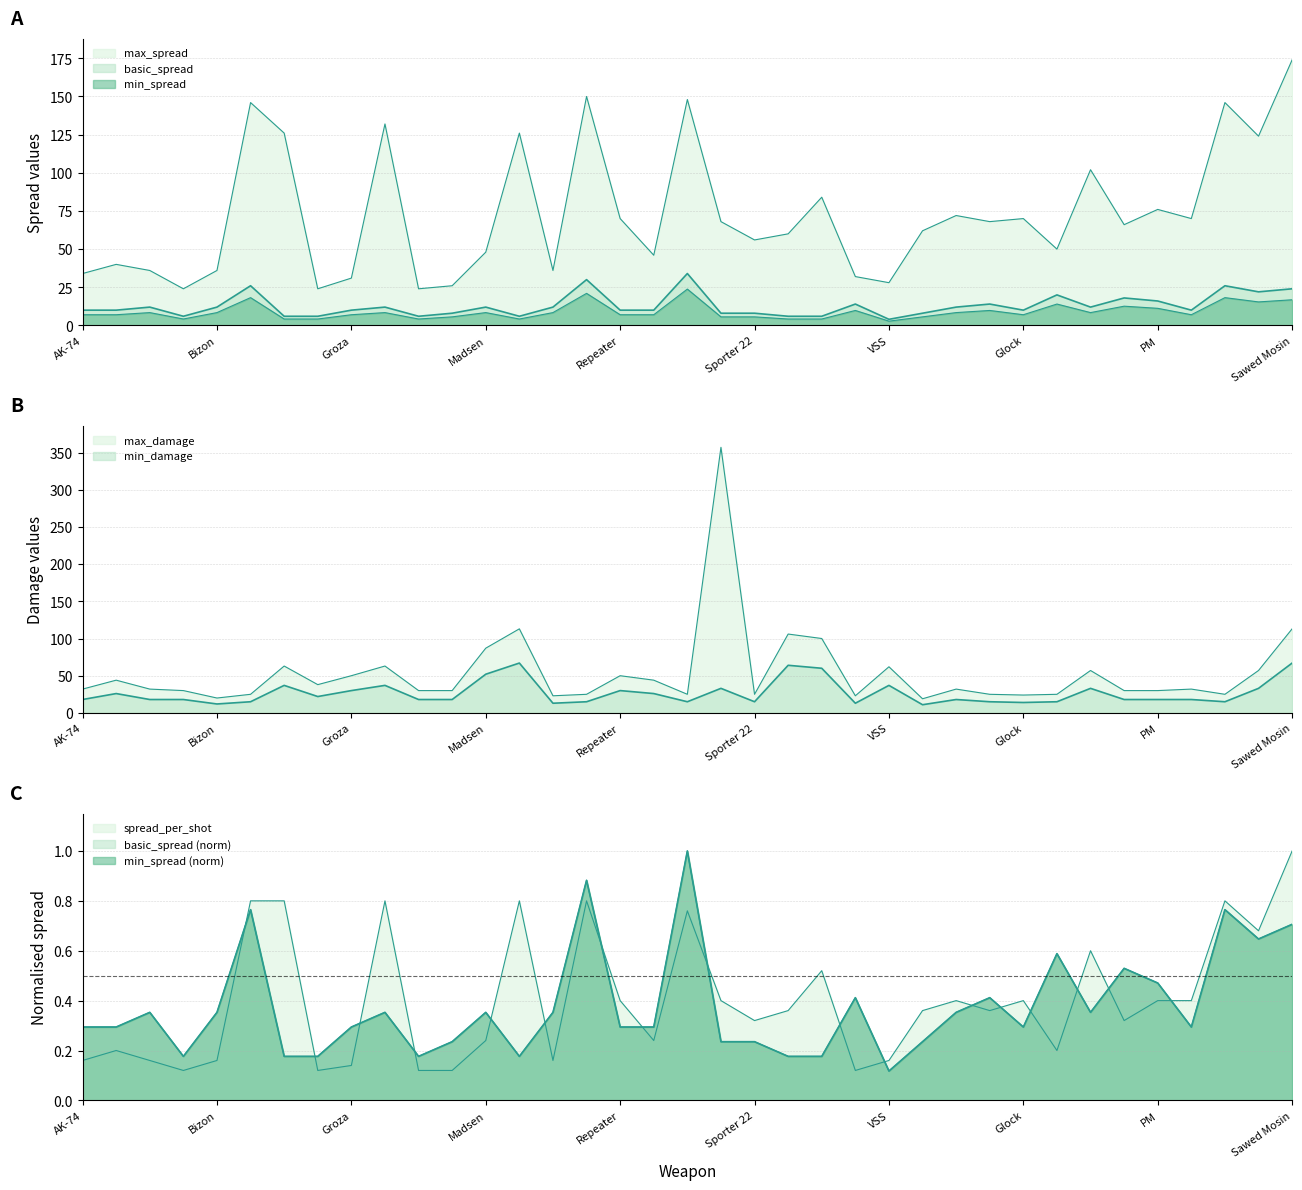

How many intersections are there between basic_spread and max_damage?

8